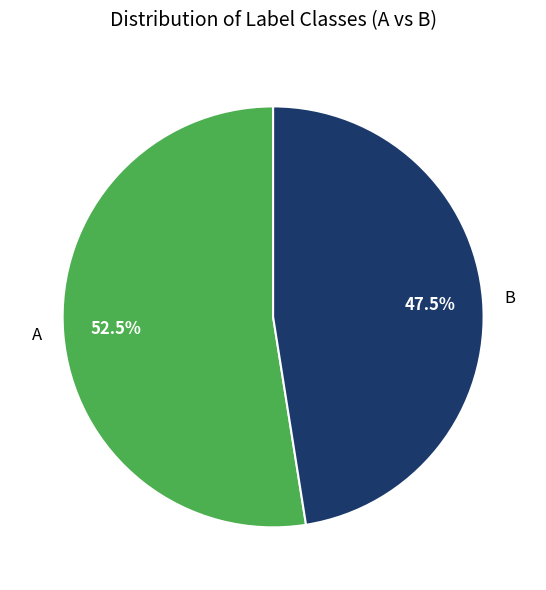

To the nearest percent, what is the difference between the A and B slice percentages?

5%